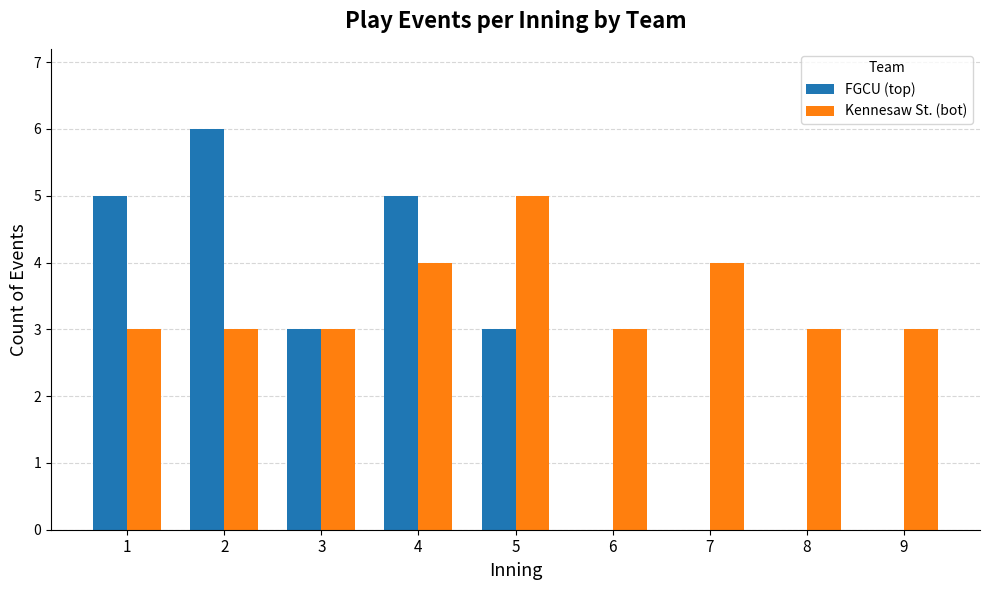

Which series has the largest total across all categories?

Kennesaw St. (bot)